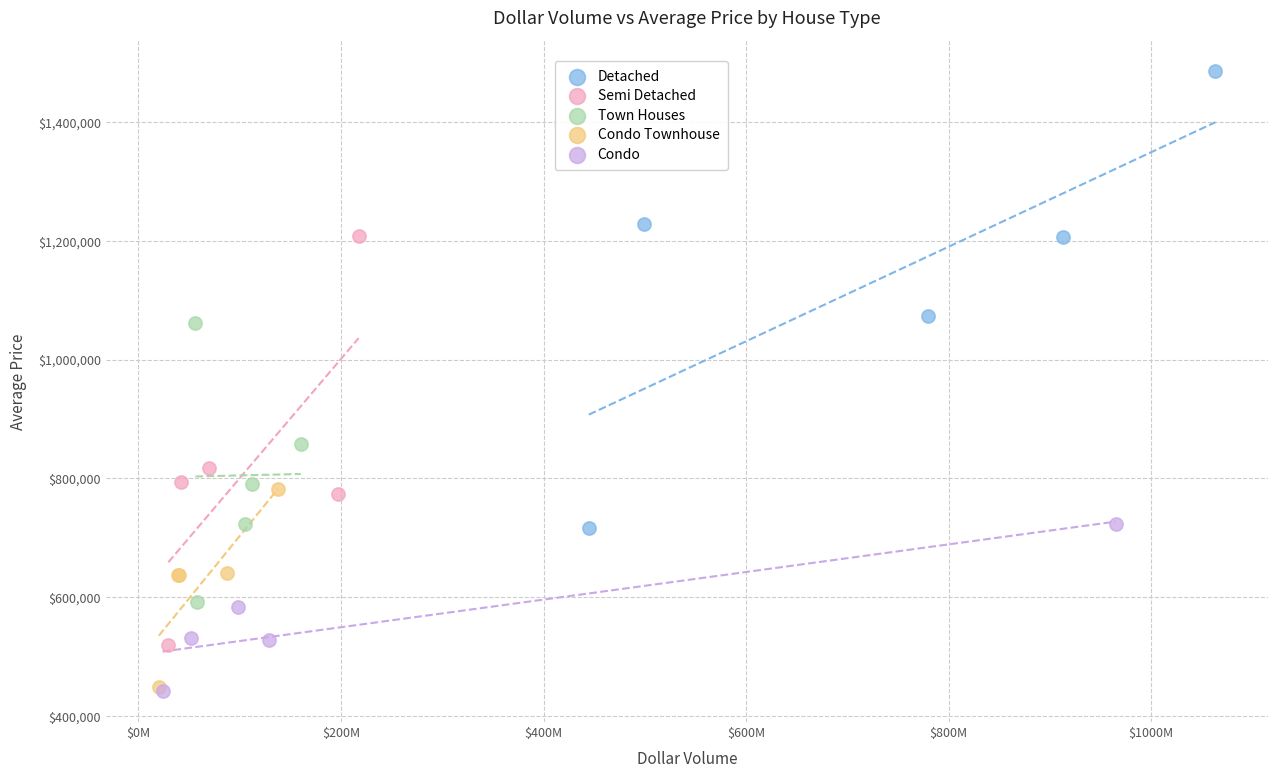

Which series has the largest Y range (max minus min)?

Detached